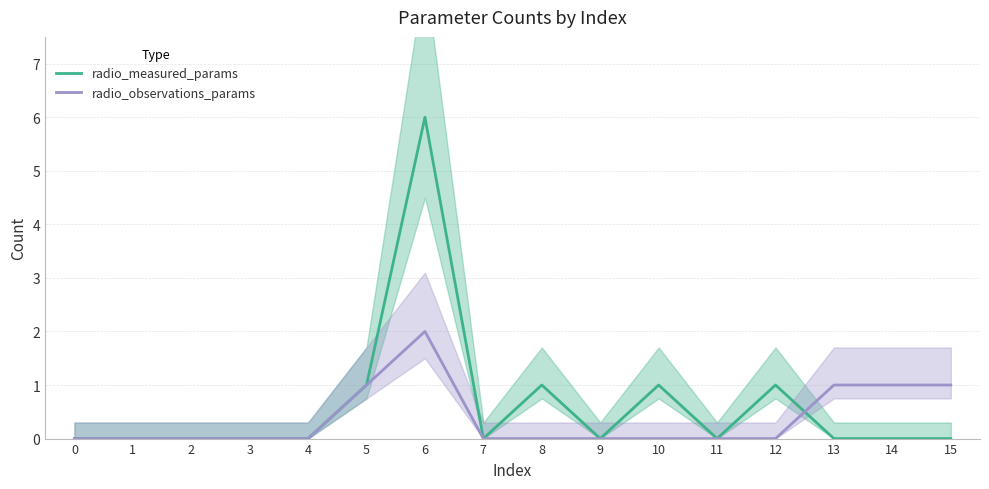

Between which two adjacent categories do radio_observations_params and radio_measured_params first intersect?

12 and 13